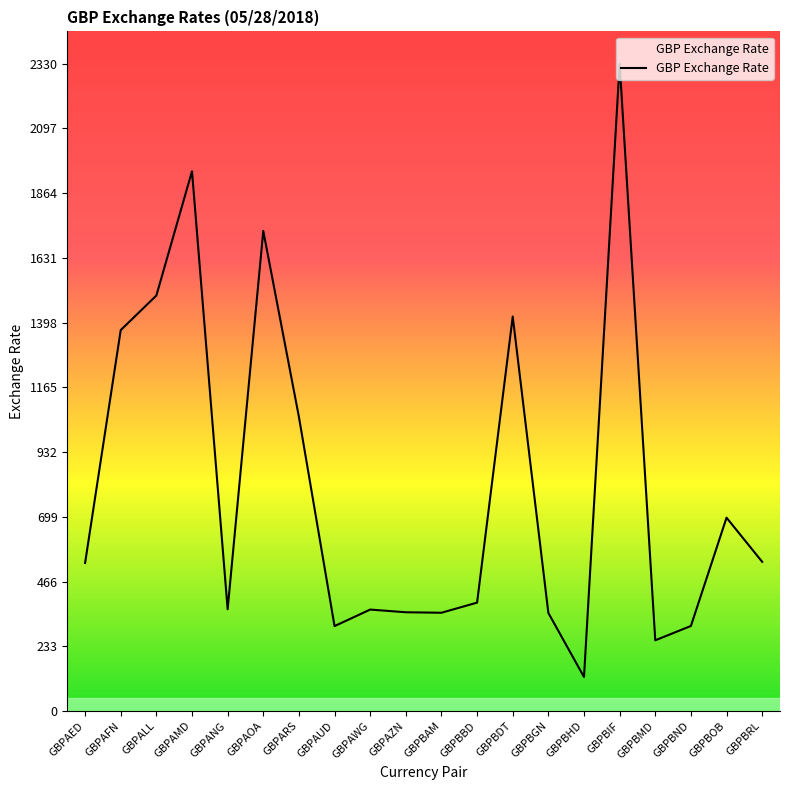

Is it true that the value at GBPBMD is 254.4?

True